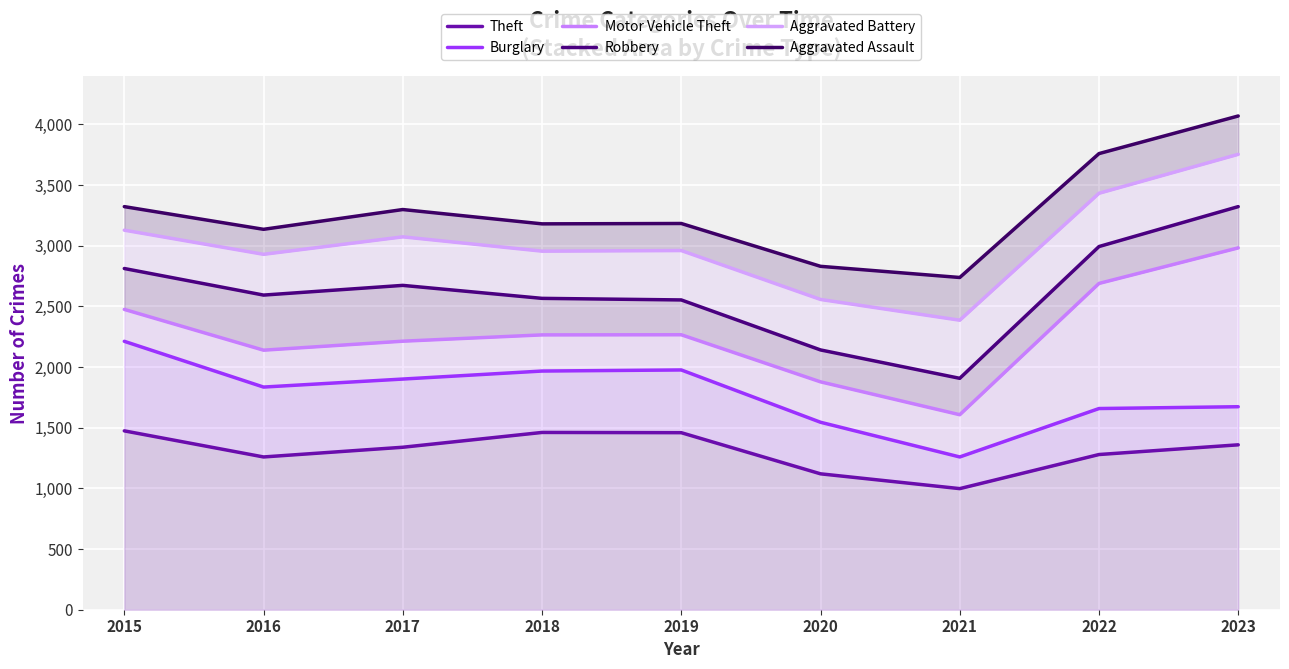

Between 2022 and 2020, which is larger?

2022